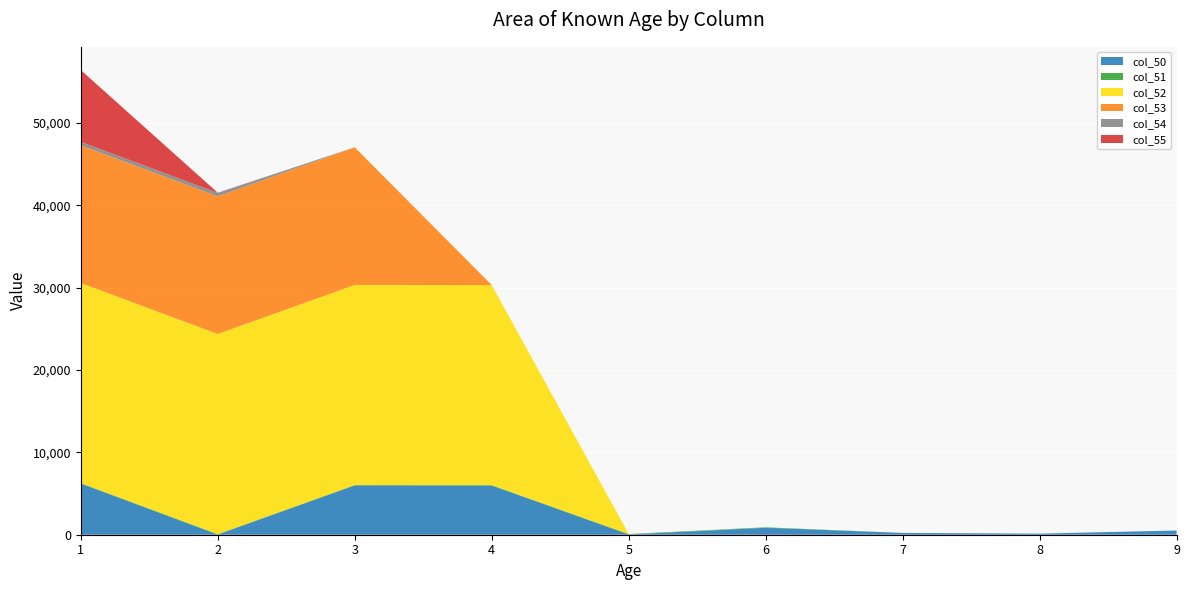

Reading left to right, what are all the values shown in this chart?

col_50: 1=6214	2=20	3=5982	4=5973	5=31	6=846	7=219	8=132	9=513
col_51: 1=54	2=54	3=54	4=54	5=54	6=54	7=0	8=0	9=0
col_52: 1=24311	2=24309	3=24305	4=24304	5=0	6=0	7=0	8=0	9=0
col_53: 1=16723	2=16723	3=16718	4=0	5=0	6=0	7=0	8=0	9=0
col_54: 1=422	2=420	3=0	4=0	5=0	6=0	7=0	8=0	9=0
col_55: 1=8720	2=20	3=0	4=0	5=0	6=0	7=0	8=0	9=0